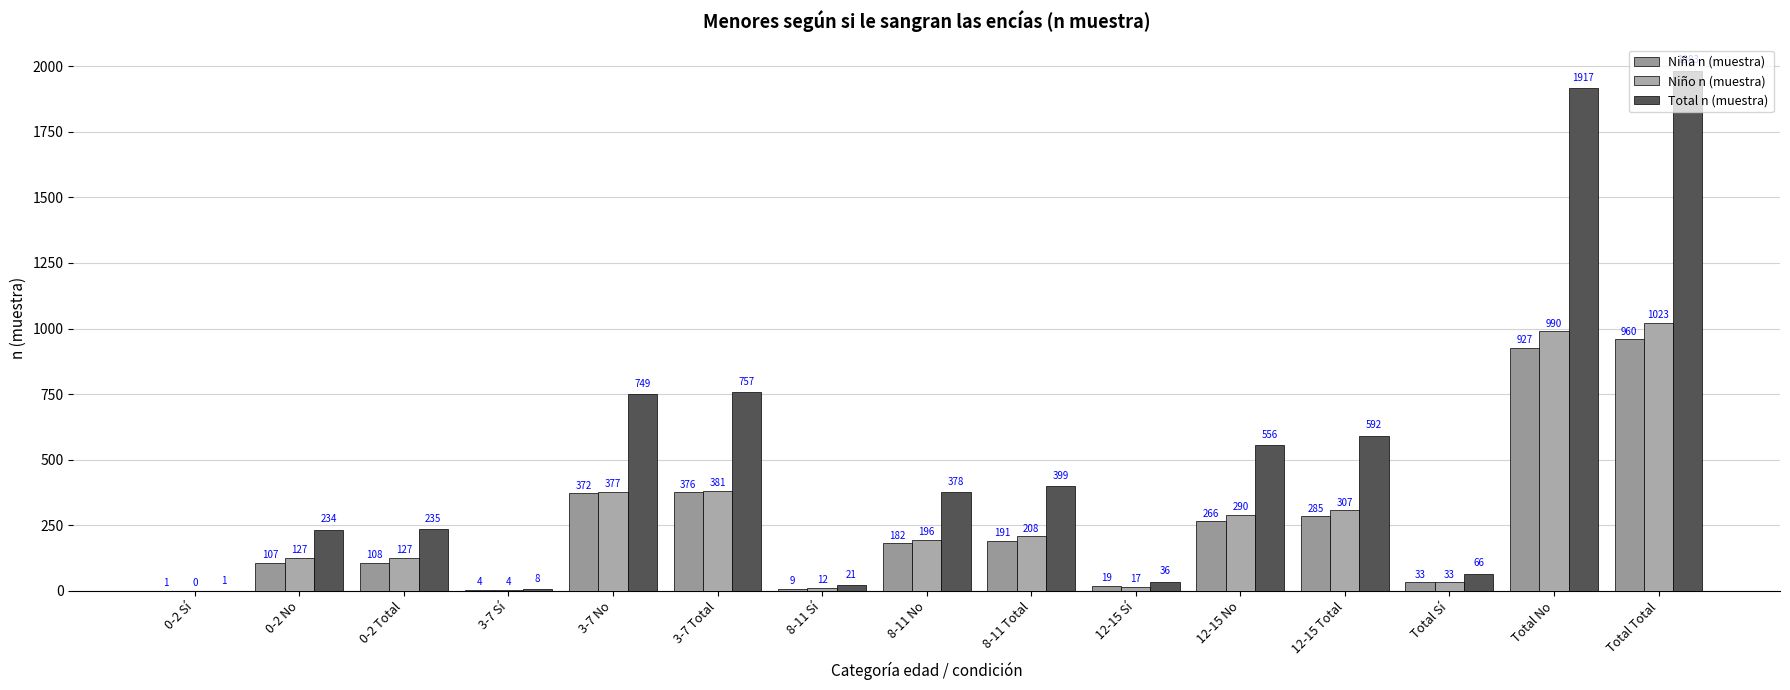

The value of Total n (muestra) at 12-15 Sí is 36. True or false?

True